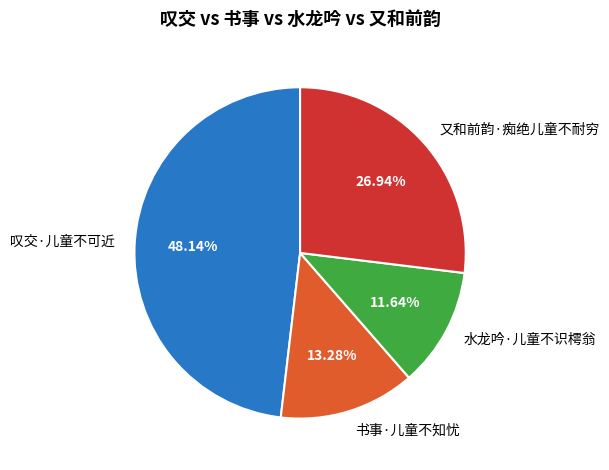

What percentage is the 又和前韵·痴绝儿童不耐穷 slice, to the nearest percent?

27%